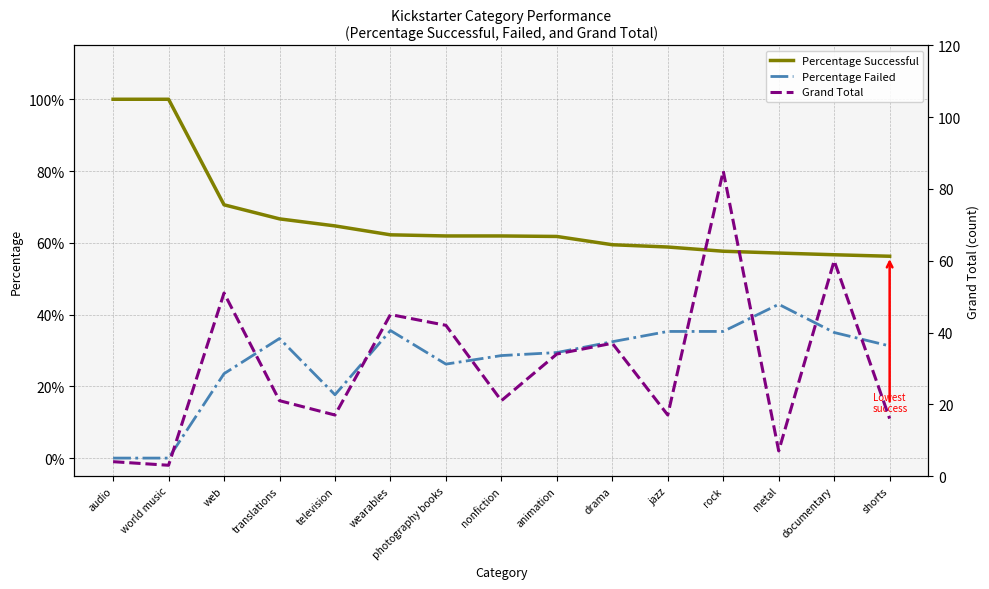

What is the highest value of the Grand Total series?

85.0